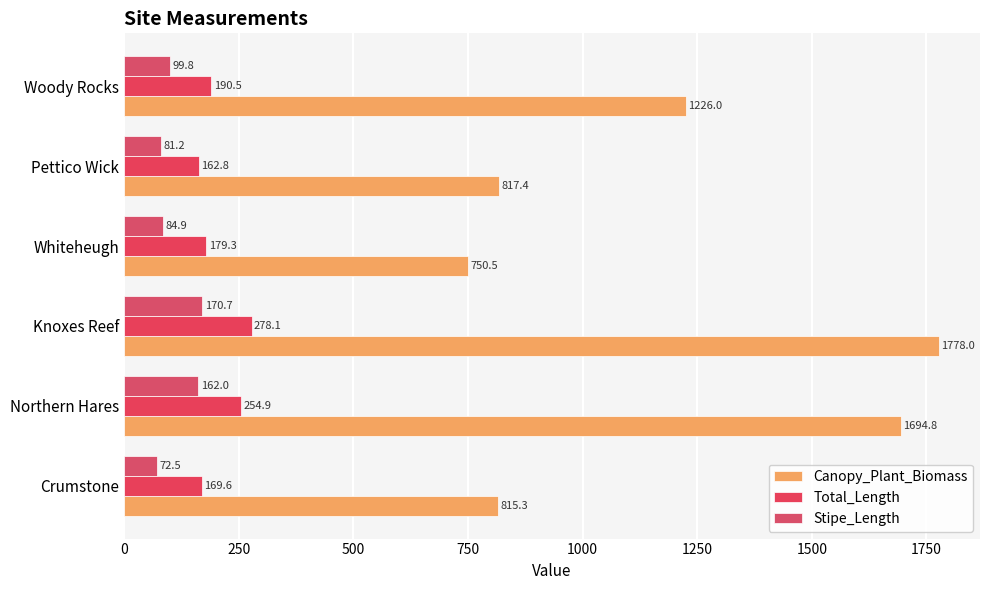

What is the value of the Canopy_Plant_Biomass bar at the 2nd from the left?

1694.8